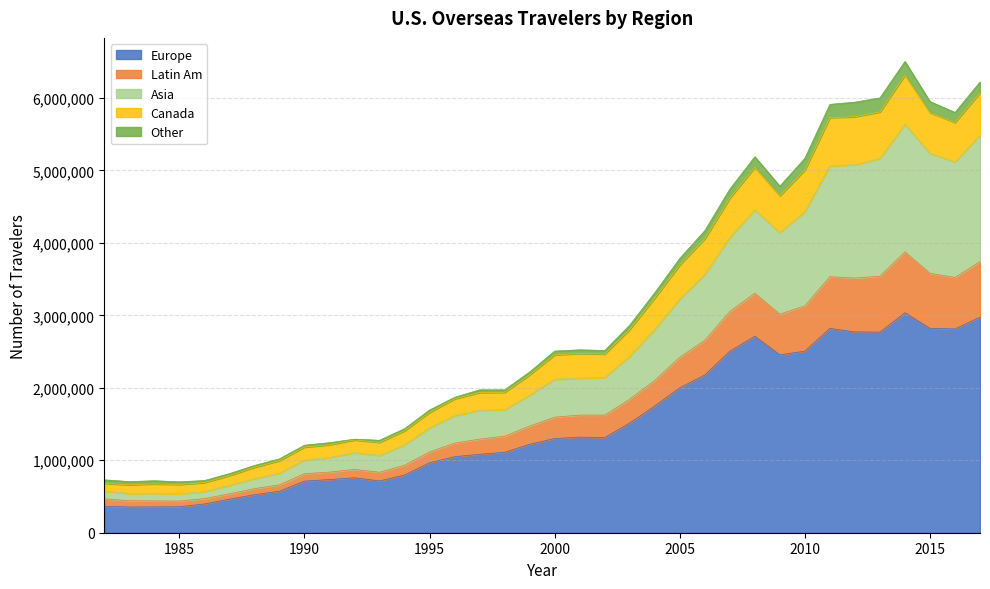

True or false: Europe has more than 2 interior local peaks.

True